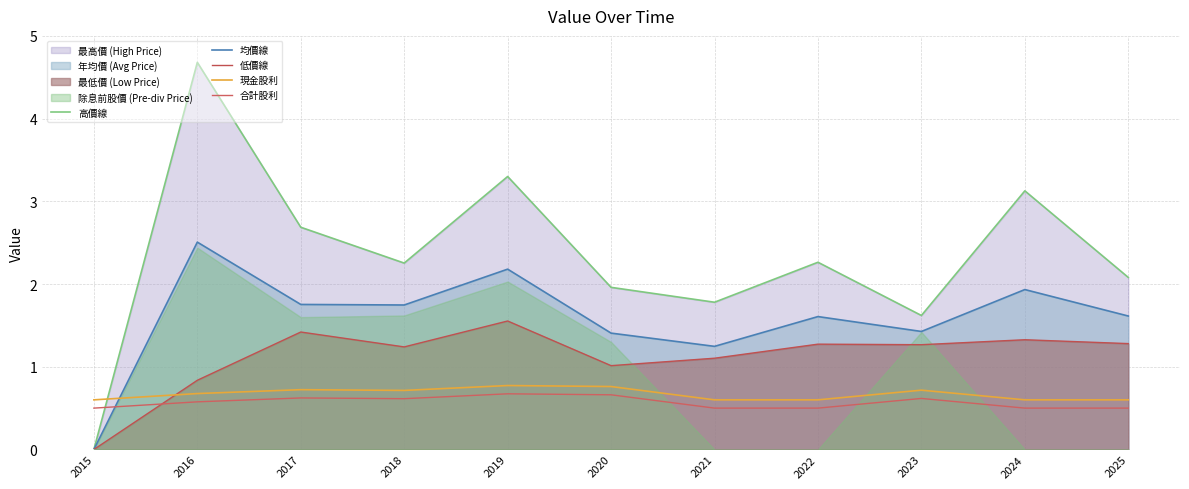

Which category has the lowest value in the 均價線 series?

2015